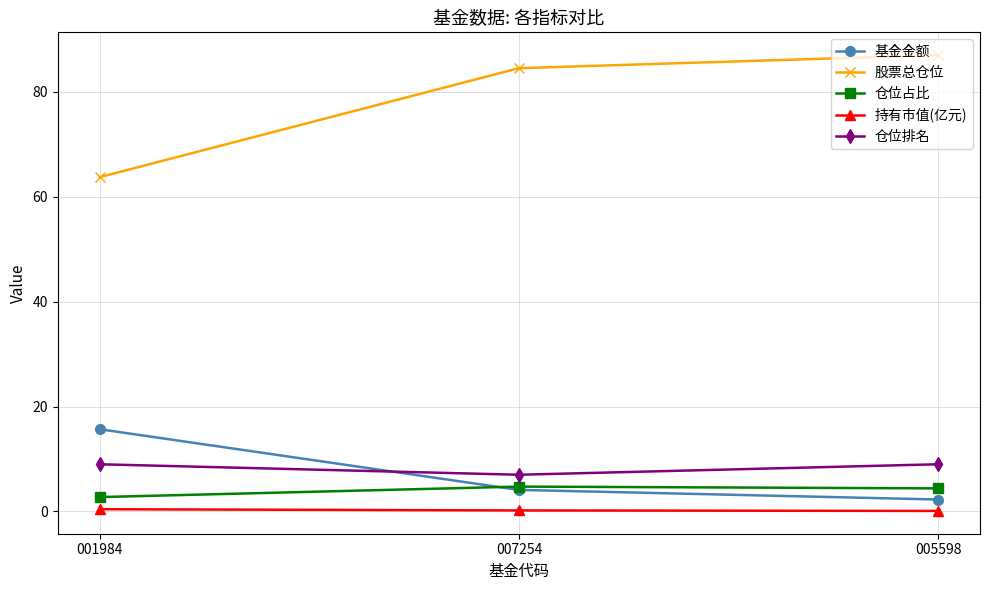

What is the label of the 1st point from the left?

001984